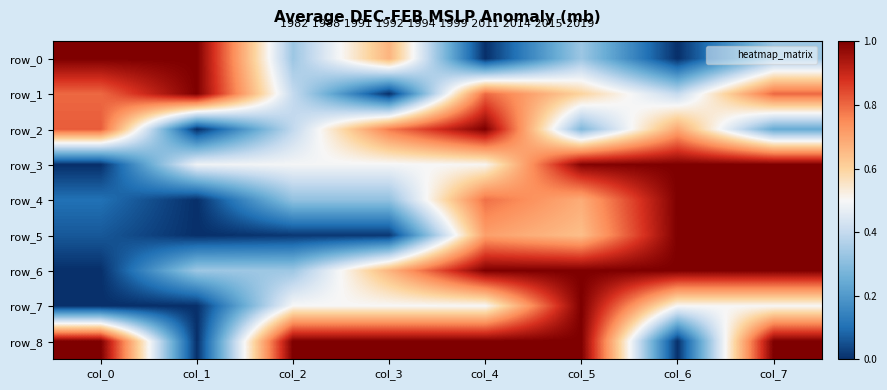

The value of row_4 at col_1 is 0.5. True or false?

False